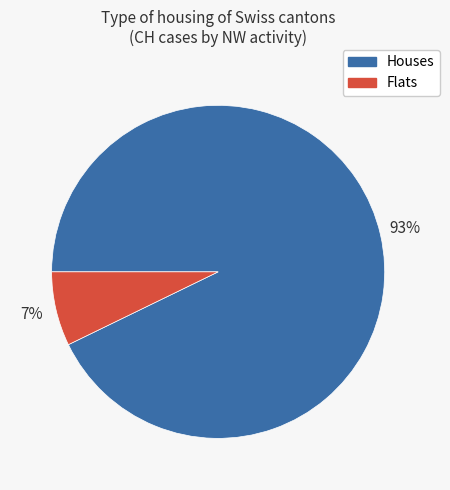

Does any single category account for the majority?

Yes